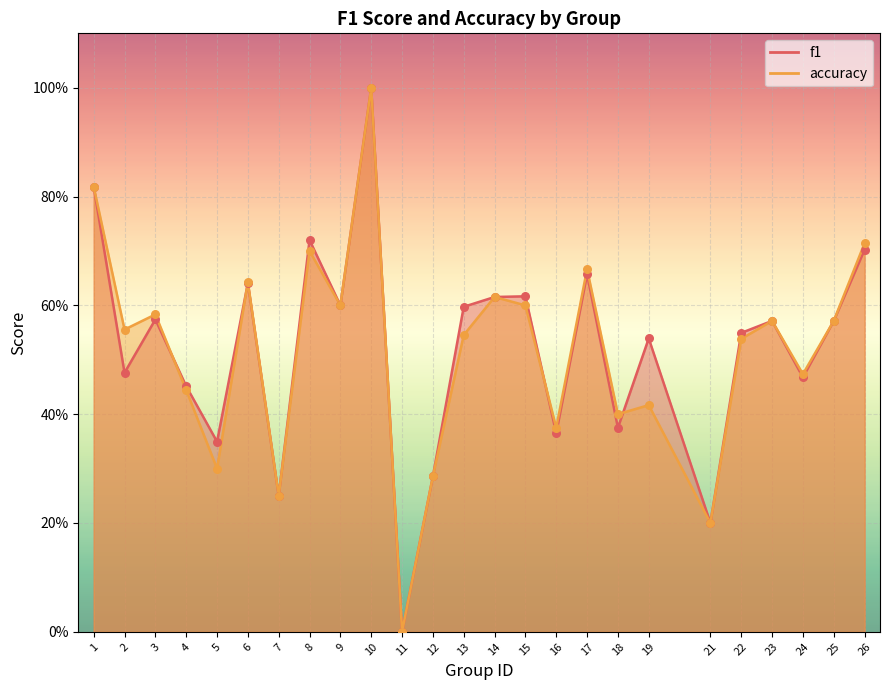

Is the value of accuracy at 5 greater than the value of f1 at 11?

Yes